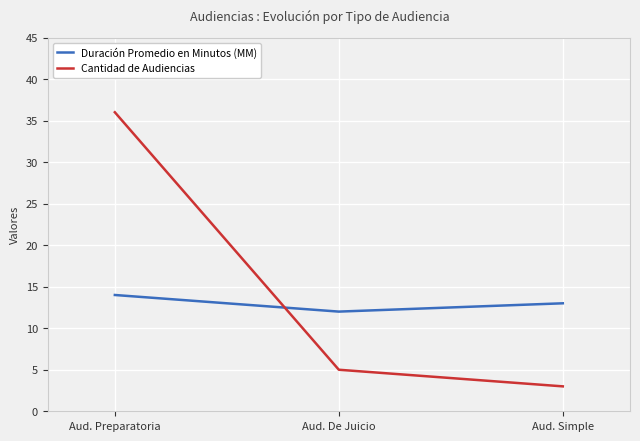

How many lines are shown in the chart?

2